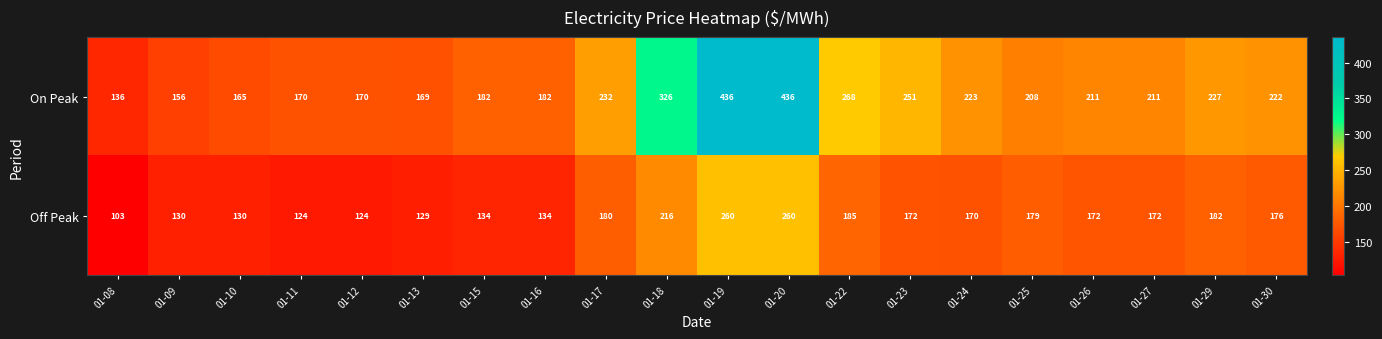

Is it true that On Peak equals 169 at 01-13?

True